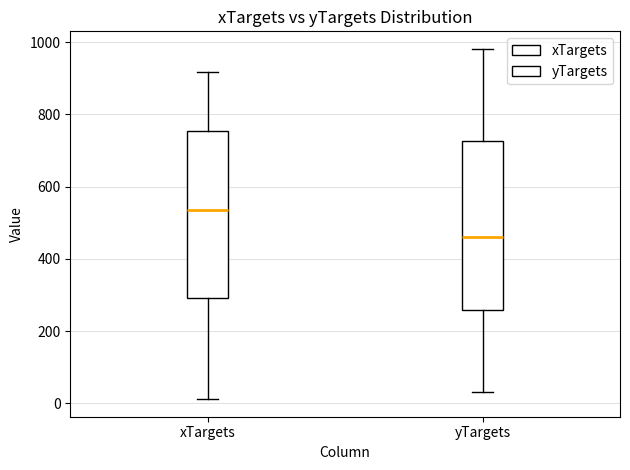

Reading left to right, transcribe this box plot: for each box, give where its median line is, the range the box spans, and where its two whiskers end, as read against the y-axis. The values are not printed on the chart, so give them approximately, as read against the axis.

xTargets: median 540, box 300 to 760, whiskers 20 to 920
yTargets: median 460, box 260 to 720, whiskers 40 to 980